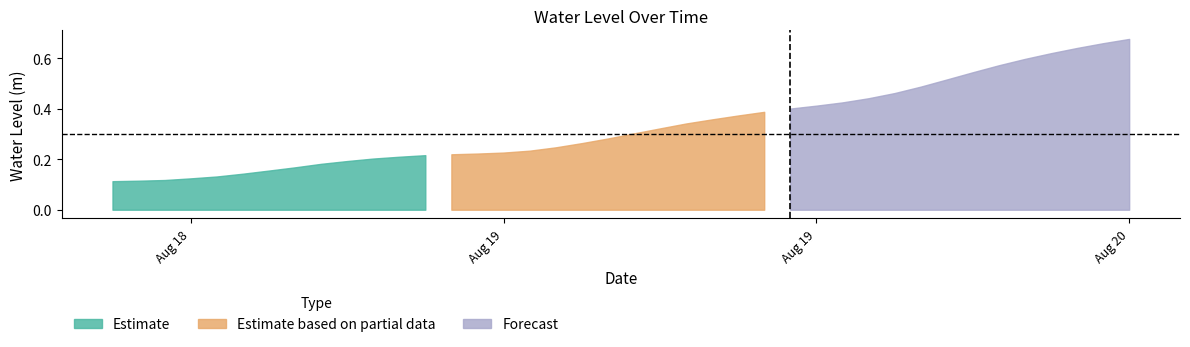

The chart shows a value of 0.1 at 2025-08-18 22:00:00. True or false?

False